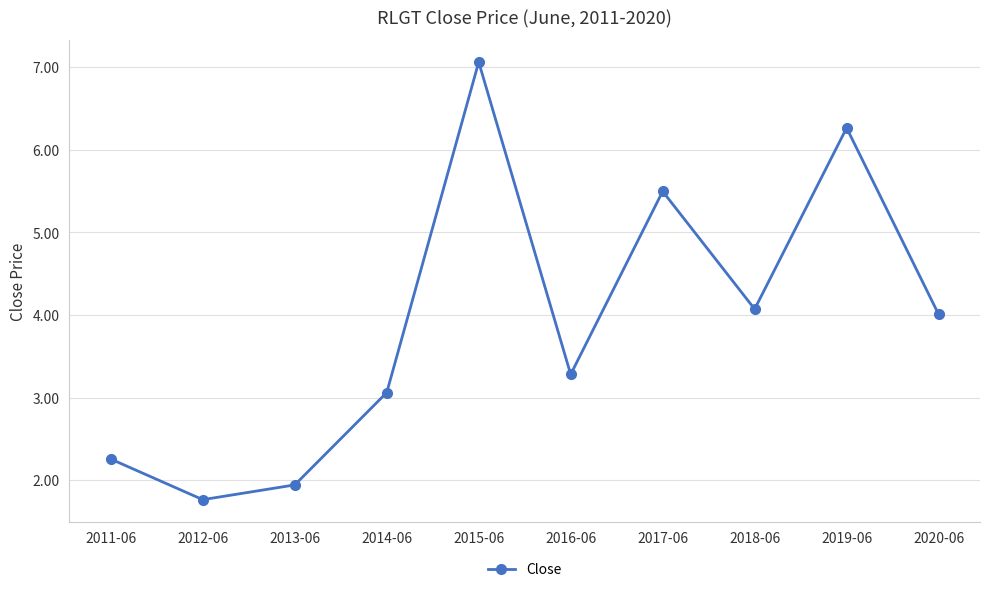

What is the minimum value shown in the chart?

1.8